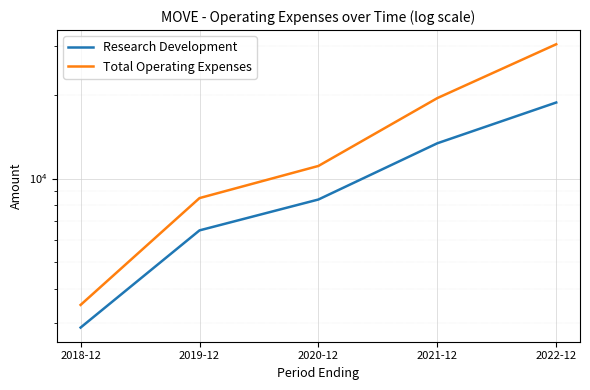

Which series has the largest range (max minus min)?

Total Operating Expenses